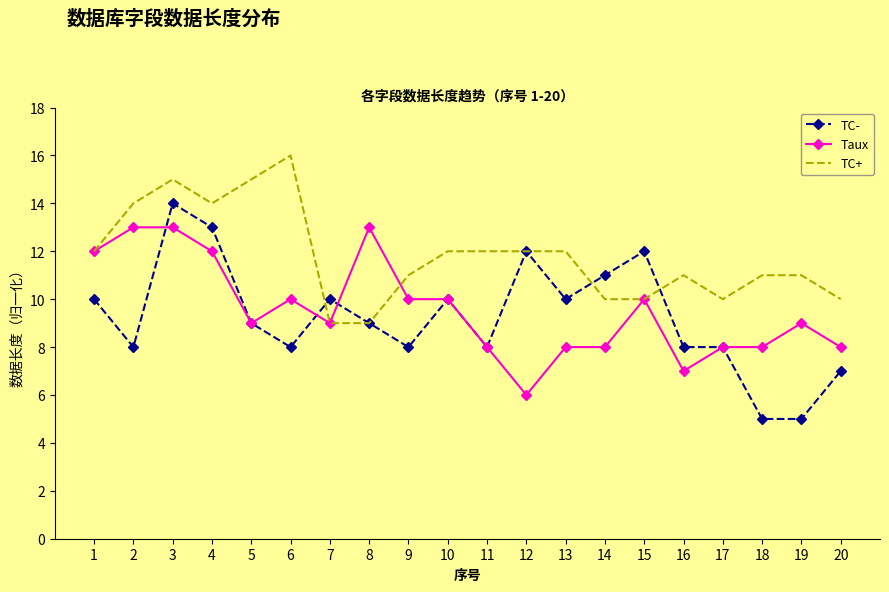

The TC- series shows 4 at 9. True or false?

False